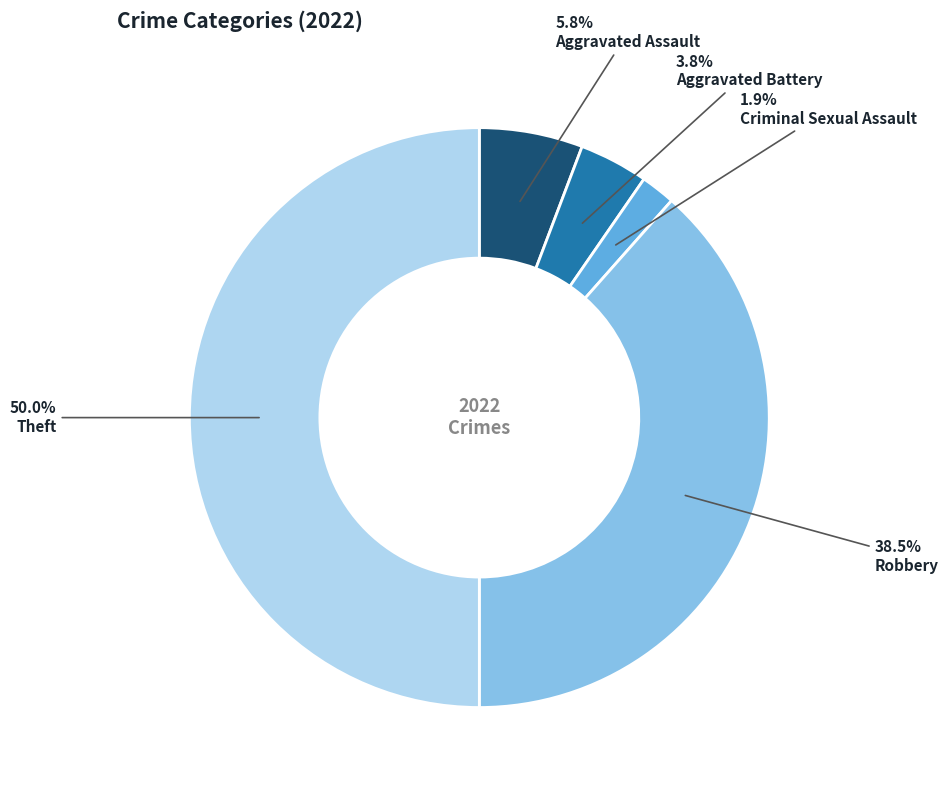

To the nearest percent, what is the average slice percentage?

20%